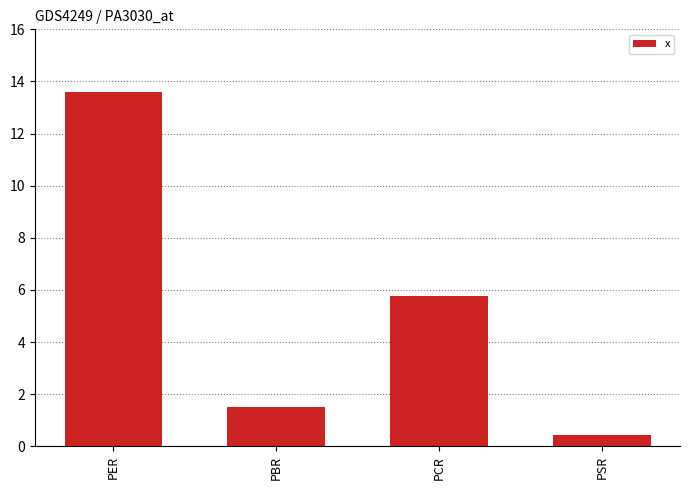

What value does the data have at PER?

13.6